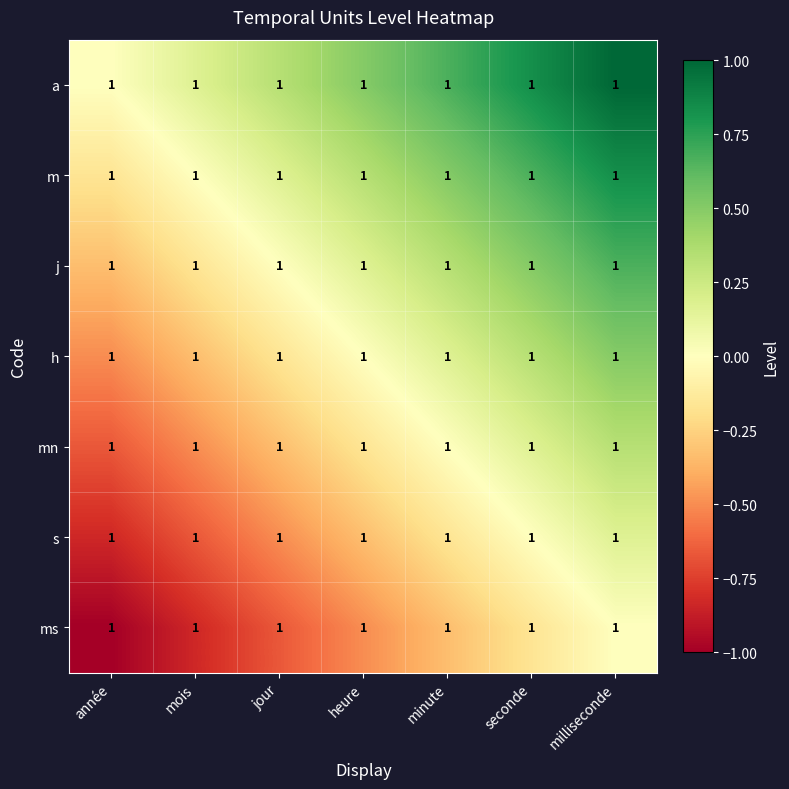

What is the difference between the second highest and minimum values in the s series?

0.8